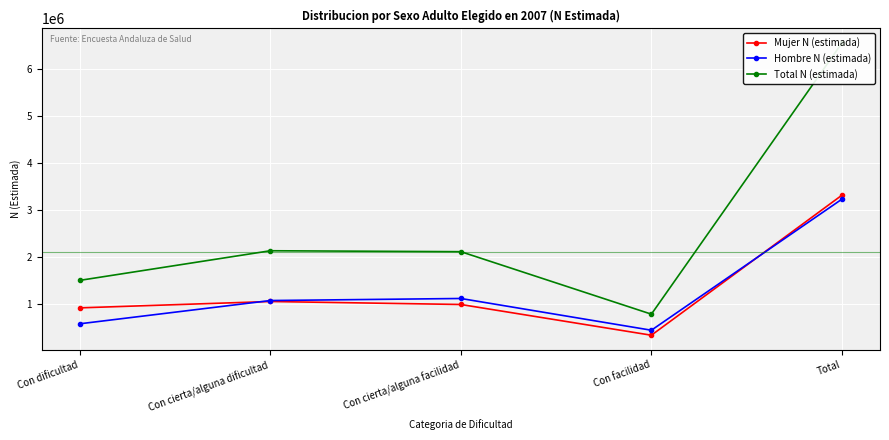

What is the sum of the Total N (estimada) values at Con facilidad and Total?

7334156